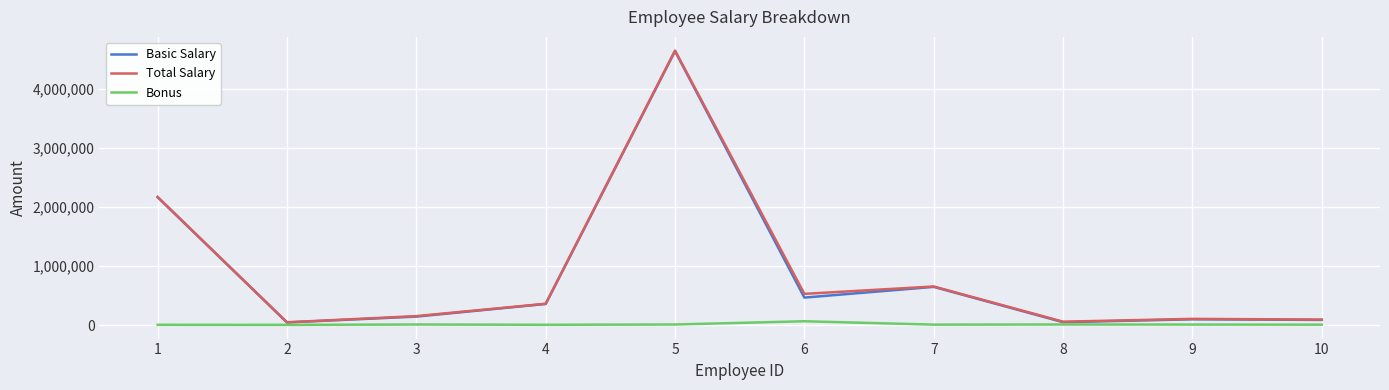

The value of Basic Salary at 7 is 646547. True or false?

True